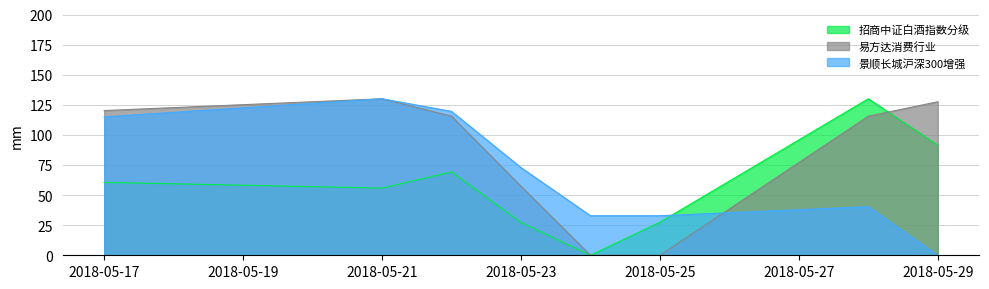

Which series has the largest total across all categories?

易方达消费行业